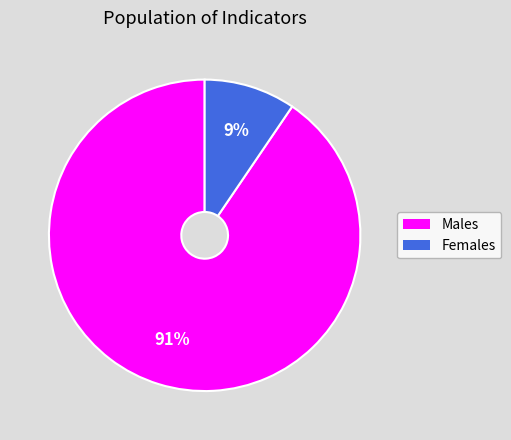

Which has a higher value, Females or Males?

Males